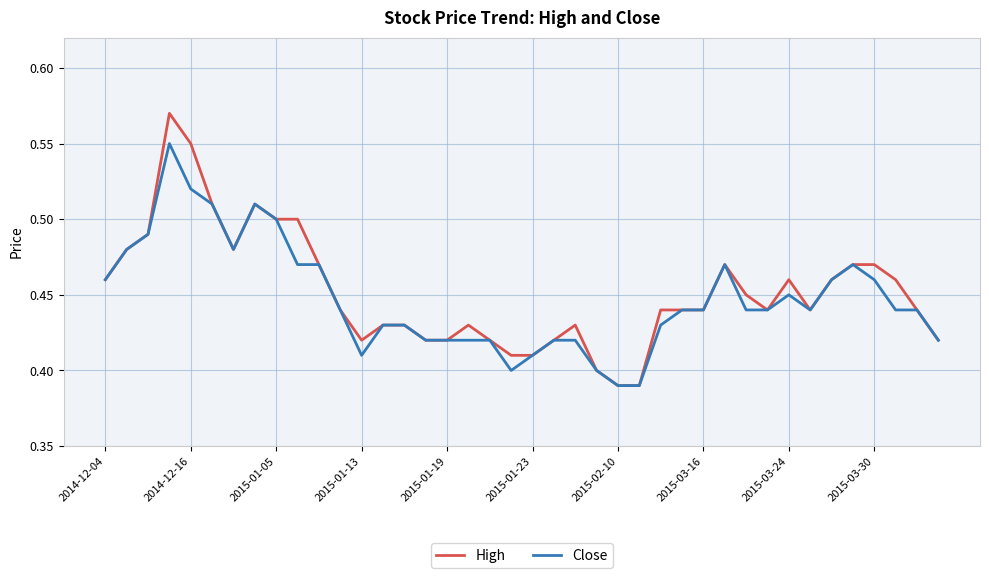

At how many categories does at least one series exceed 0?

40